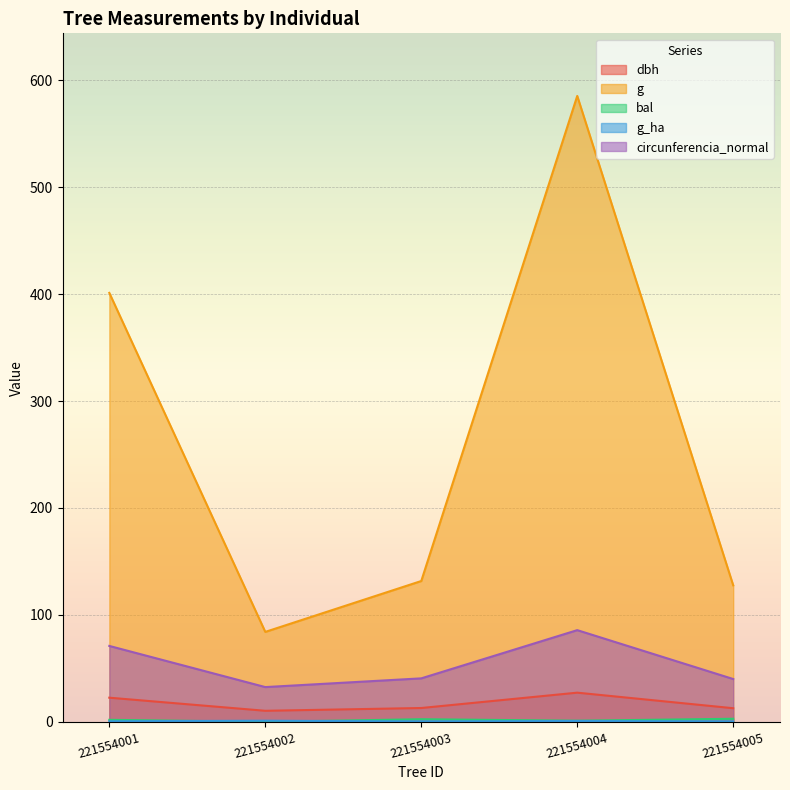

How many lines are shown in the chart?

5